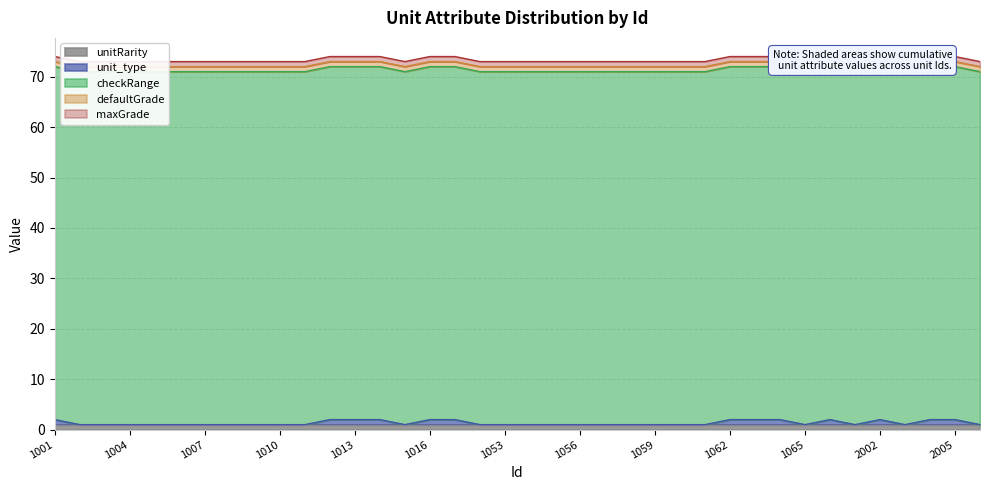

Does the chart display data point markers on the line(s)?

No